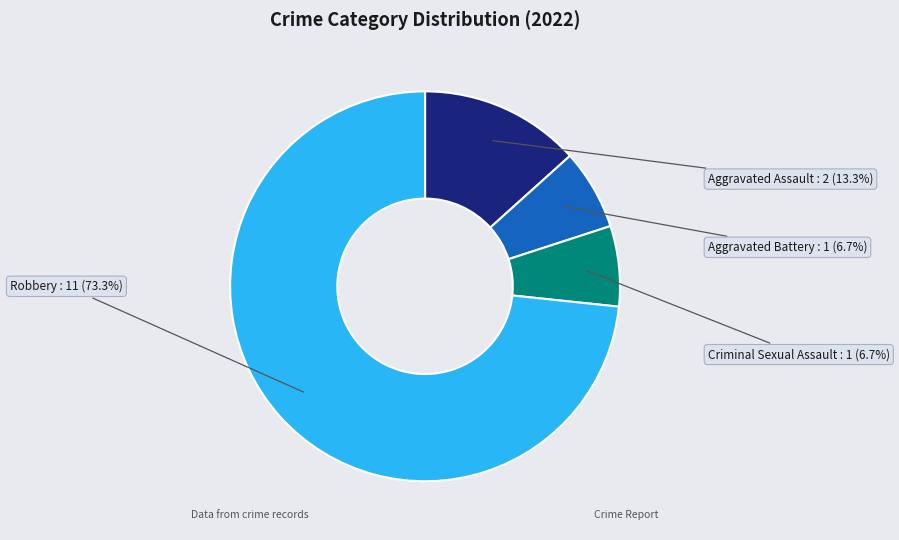

What is the ratio of the value at Aggravated Assault to the value at Aggravated Battery?

2.0